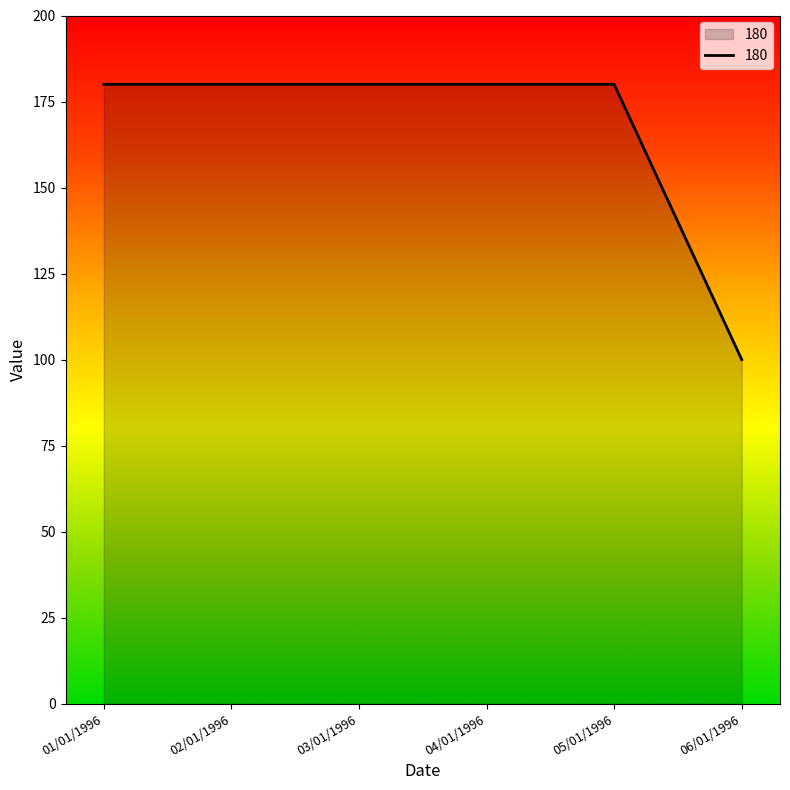

What is the difference between the second highest and minimum values?

80